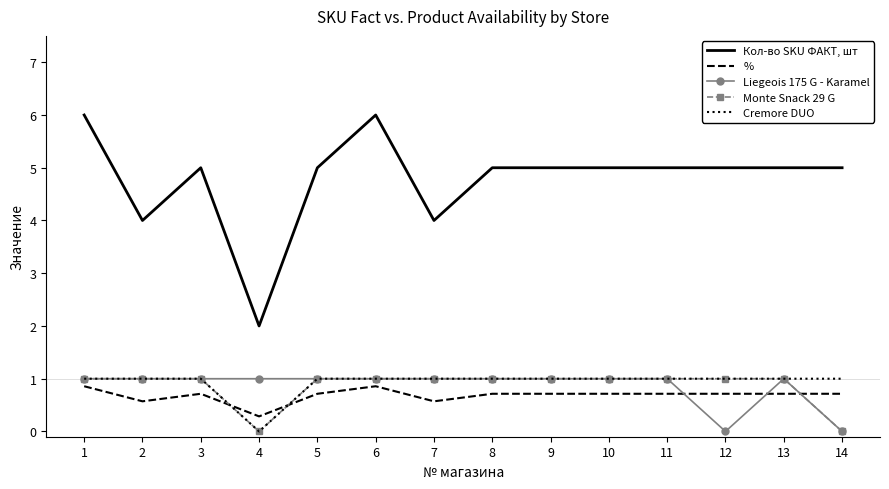

What is the total value across all series at 4?

3.3